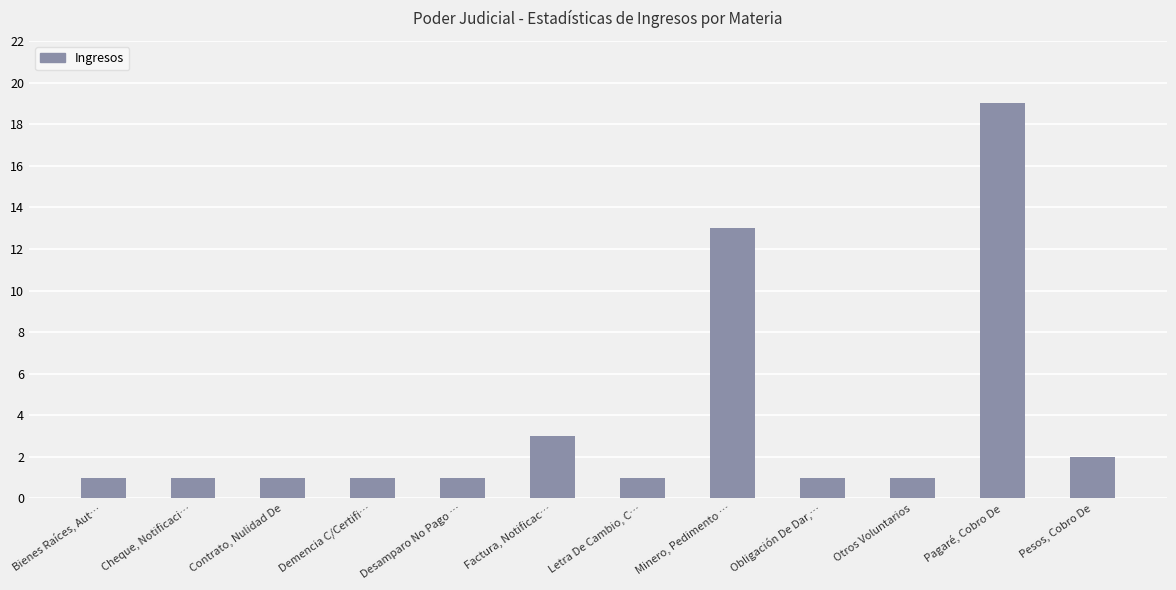

Which has a higher value, Factura, Notificac… or Bienes Raíces, Aut…?

Factura, Notificac…